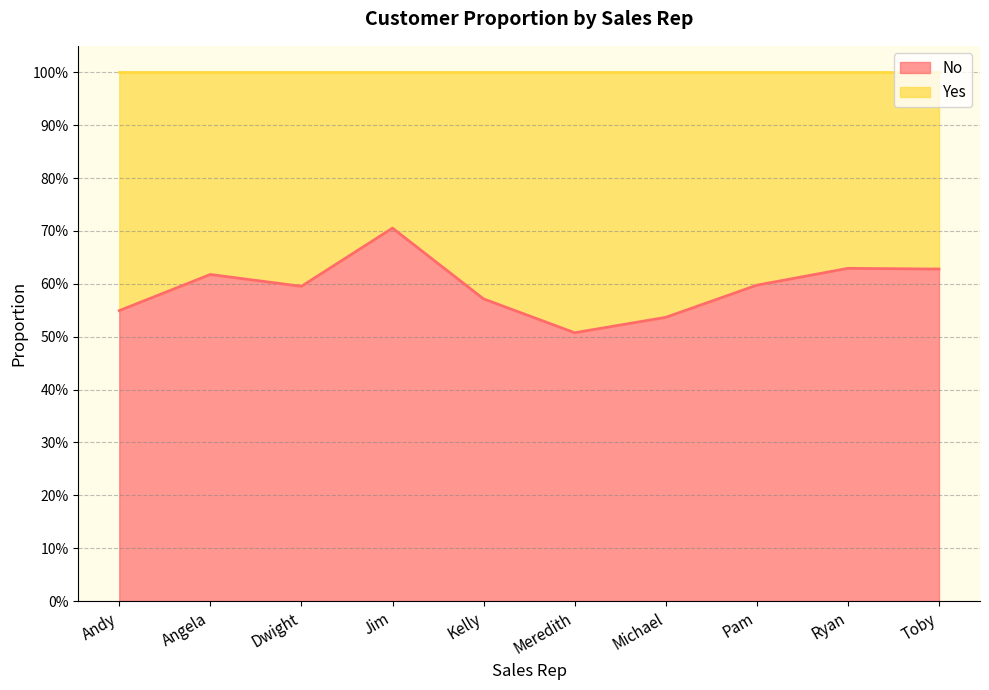

The chart shows a value of 0.4 at Dwight. True or false?

False